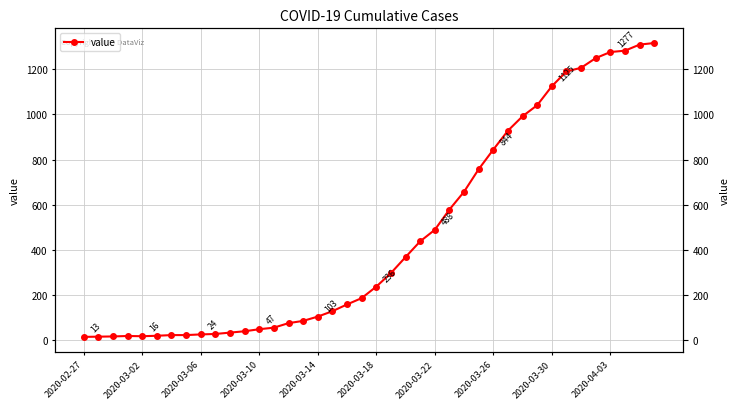

What is the difference between the maximum and second lowest values?

1303